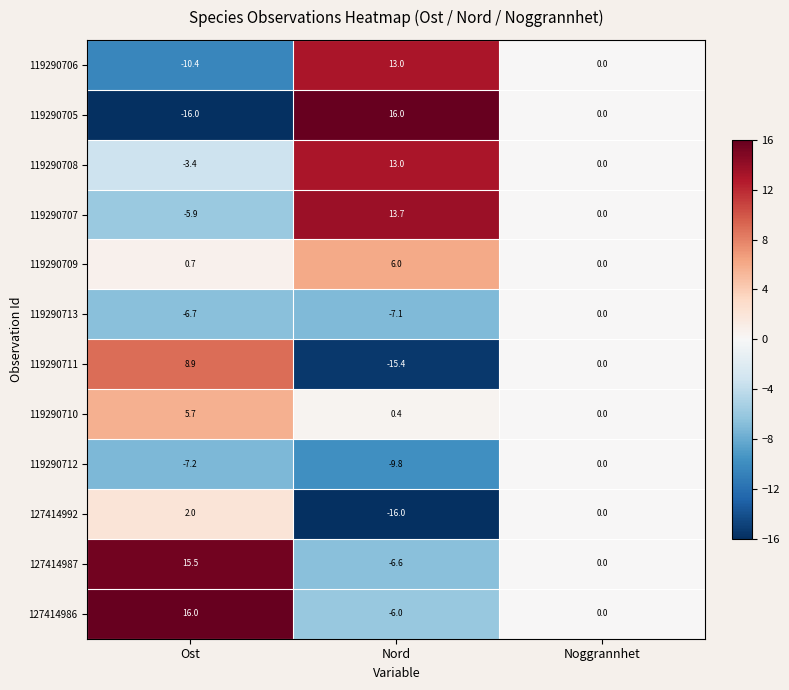

Where is 119290705 nearest to the value 0?

Noggrannhet